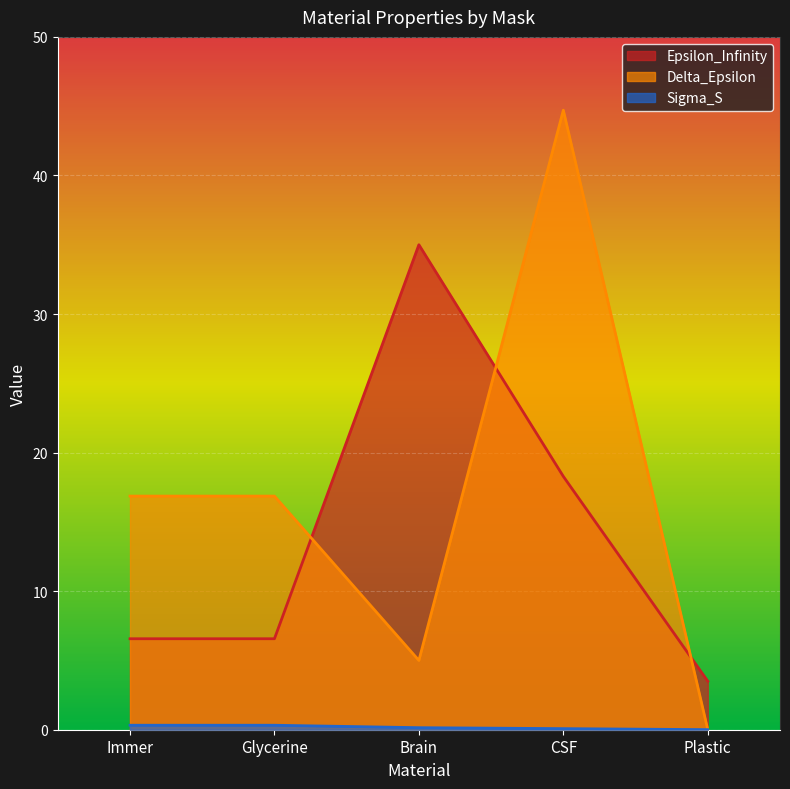

Which has a higher value, Plastic or Brain?

Brain